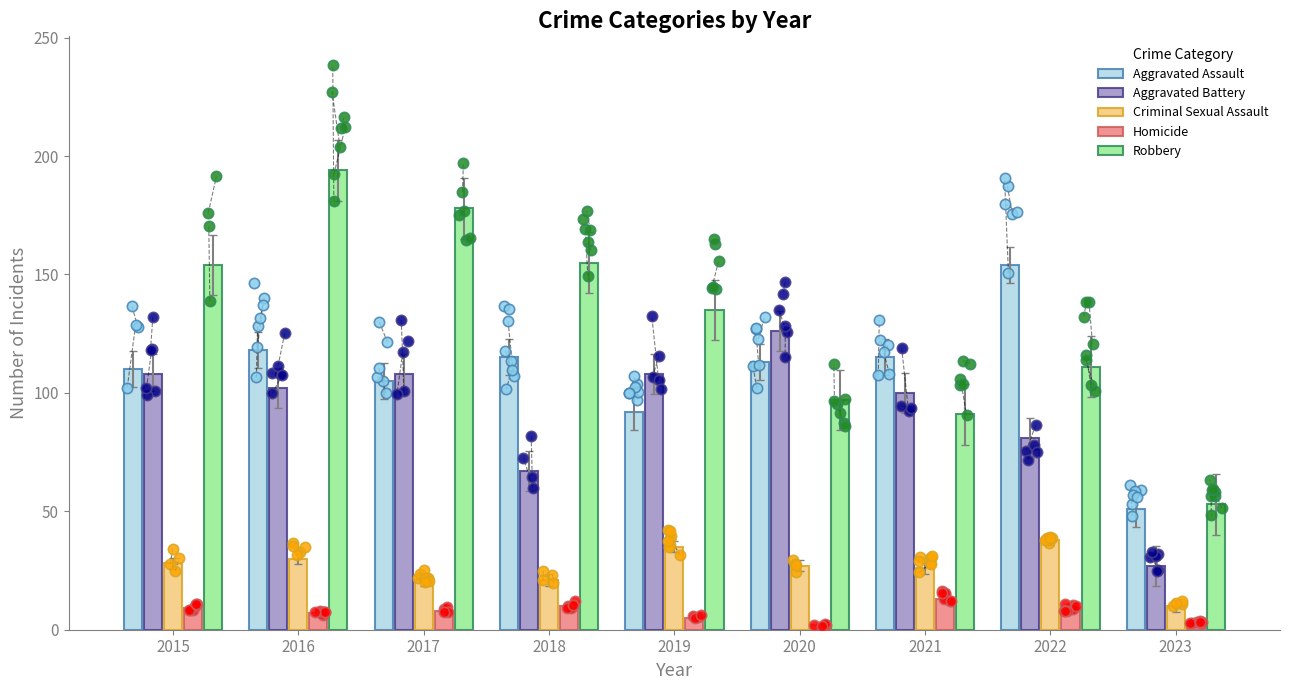

Which series contains the highest Y value?

Robbery